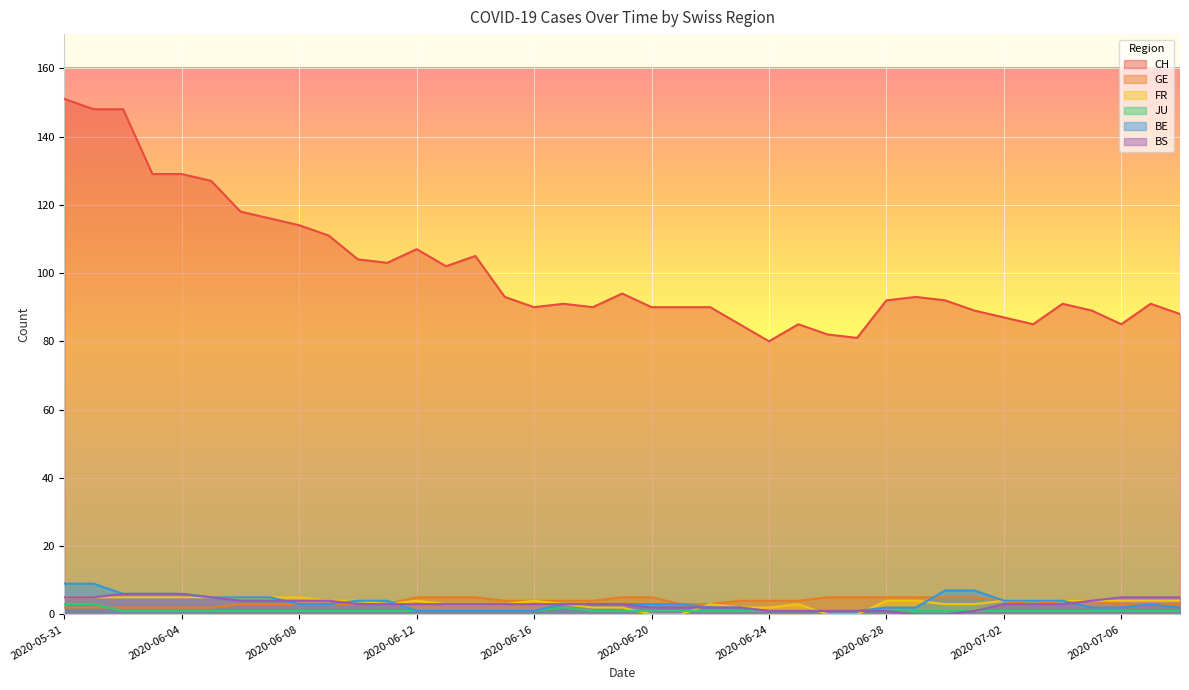

What position from the left is 2020-06-03?

4